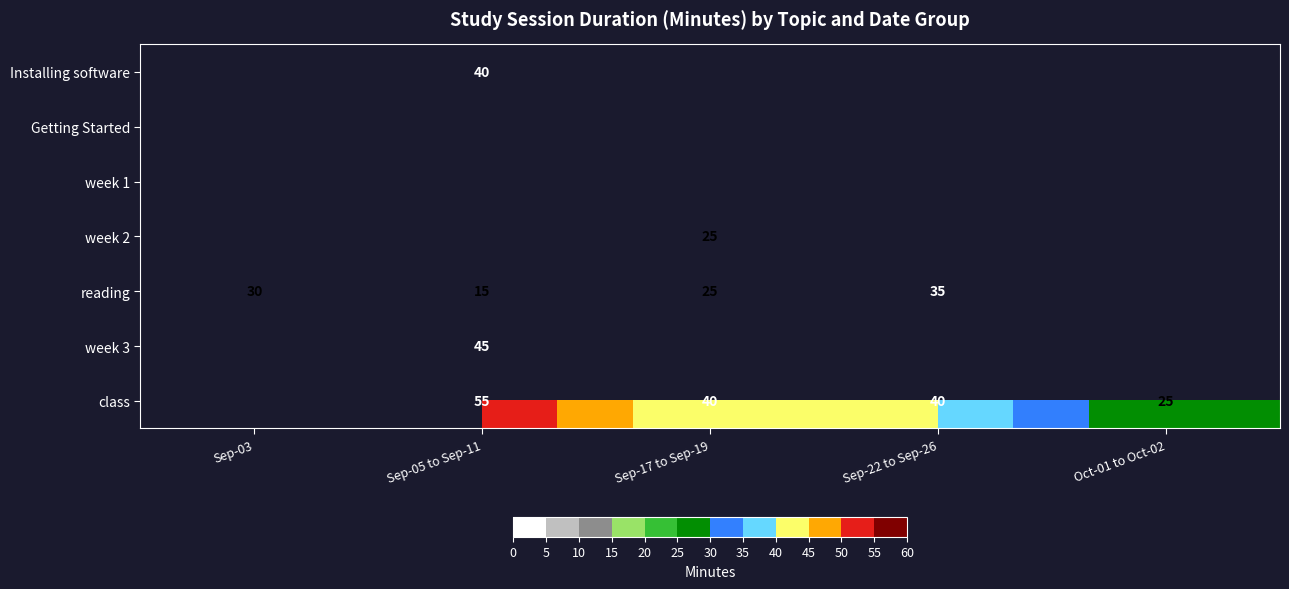

What is the difference between the reading values at Sep-17 to Sep-19 and Sep-03?

5